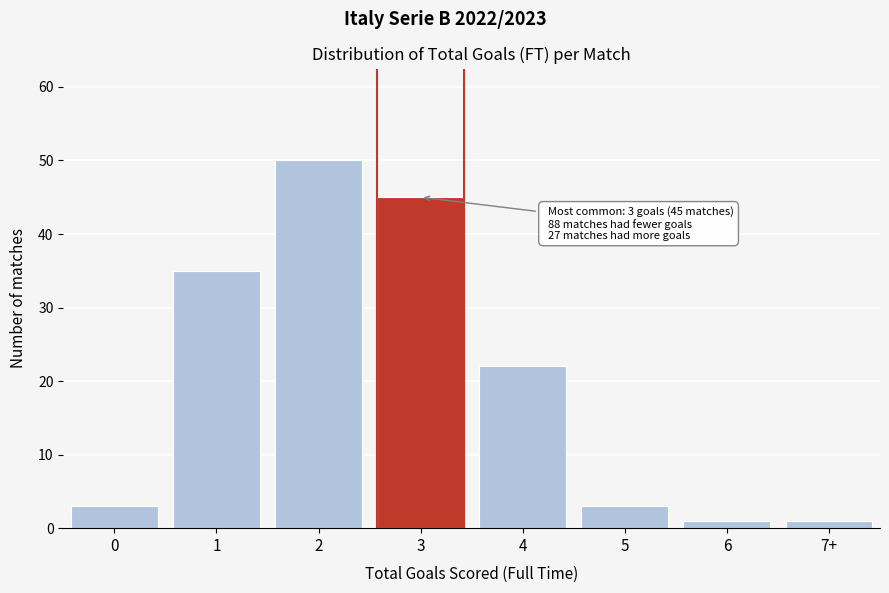

Reading left to right, what are all the values shown in this chart?

3	35	50	45	22	3	1	1